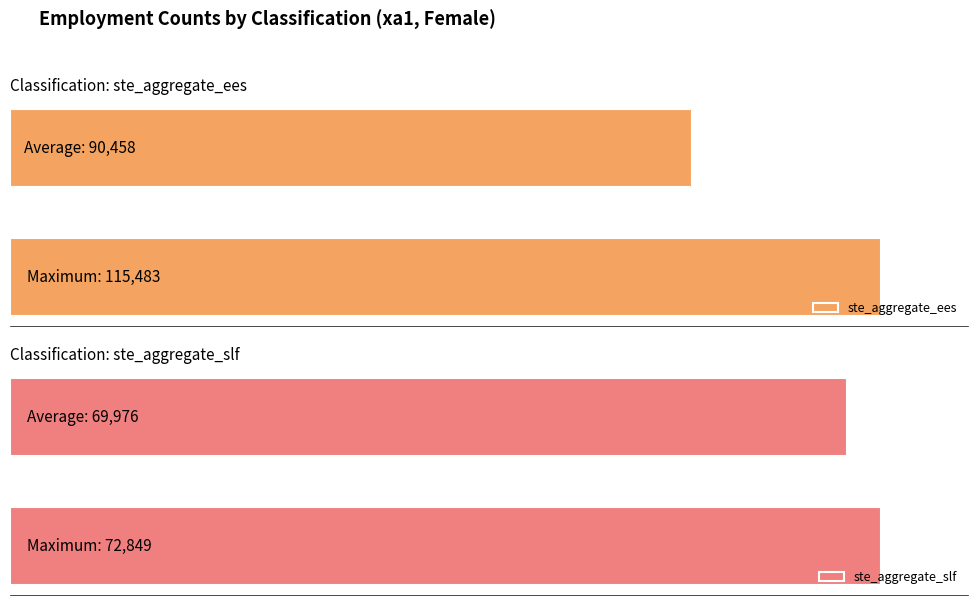

At how many categories does at least one series exceed 106737?

1